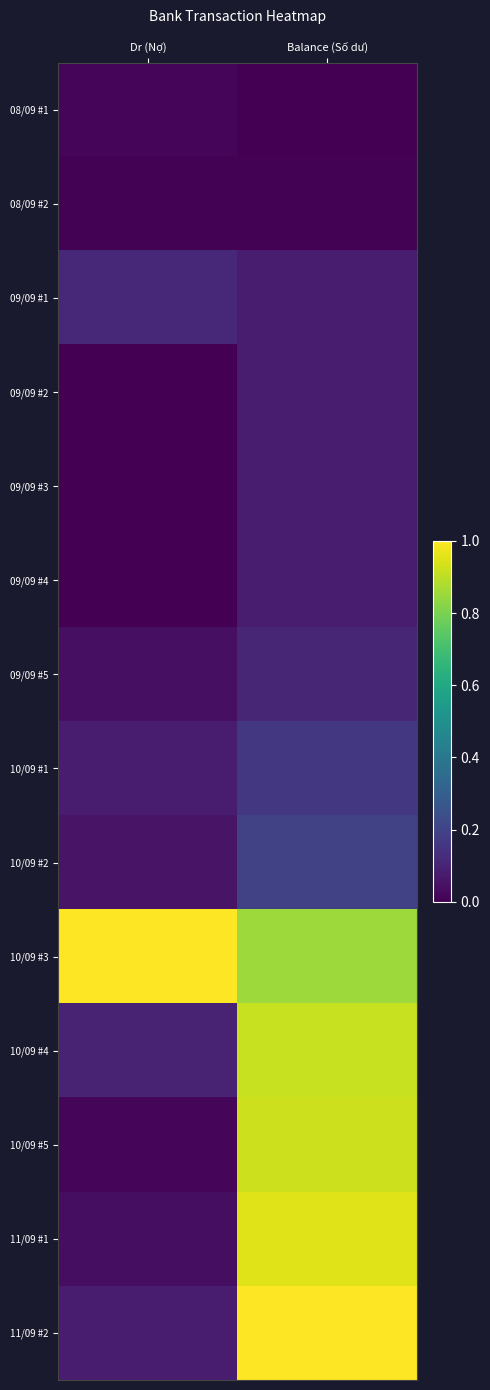

At which category is the sum across all series the highest?

Balance (Số dư)